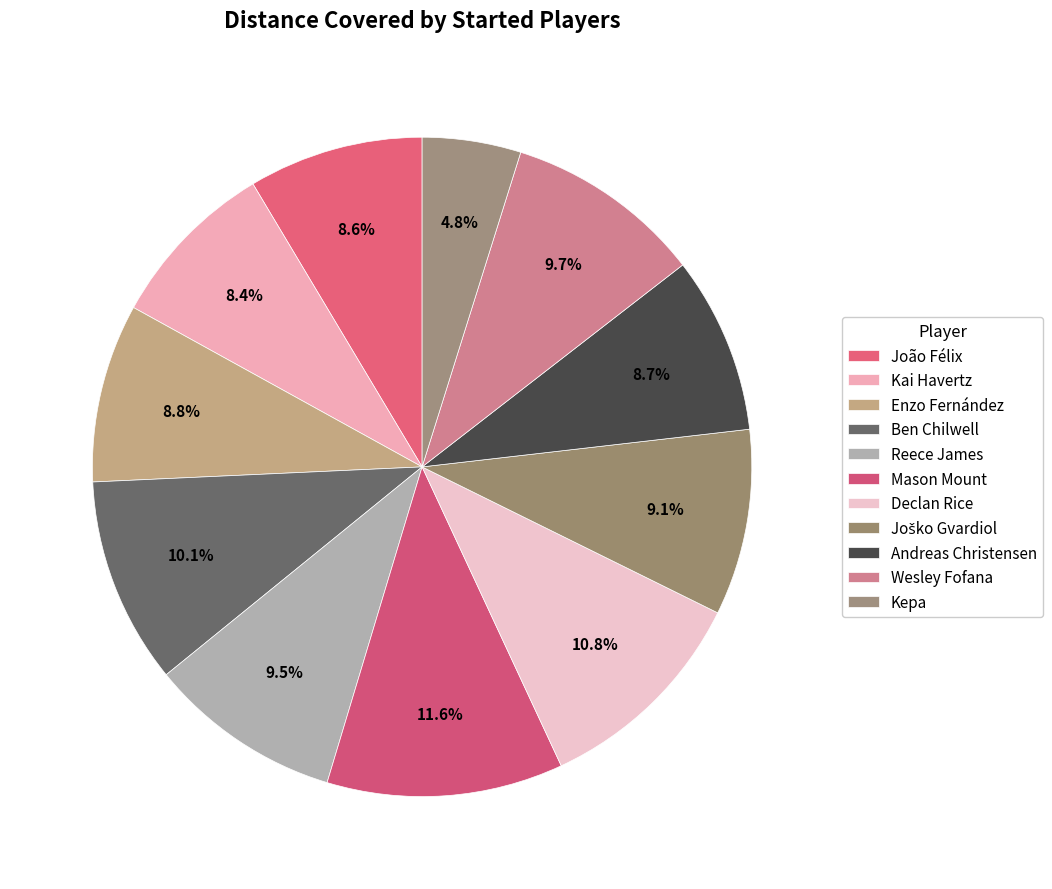

Does any single category account for the majority?

No